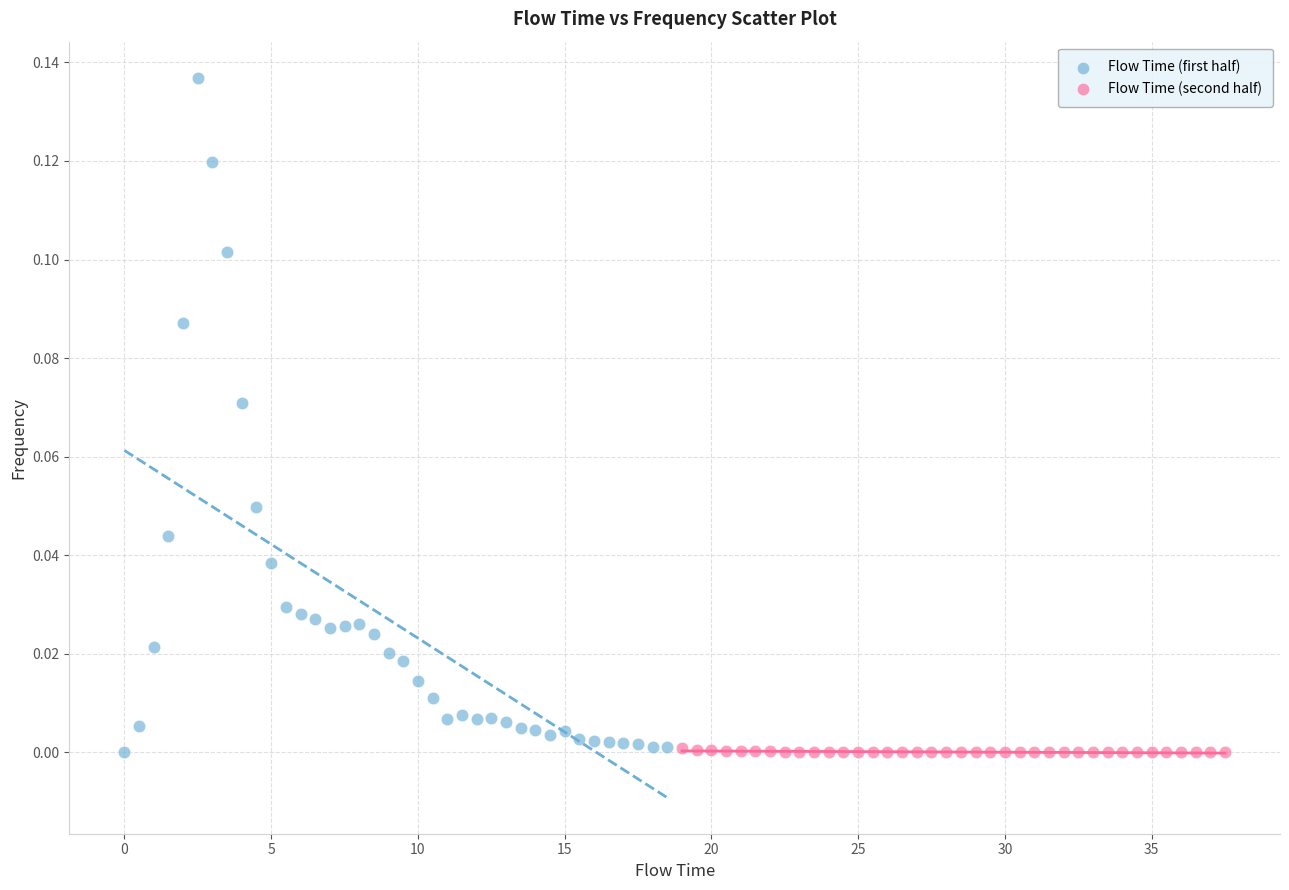

Which series reaches the maximum Y coordinate?

Flow Time (first half)